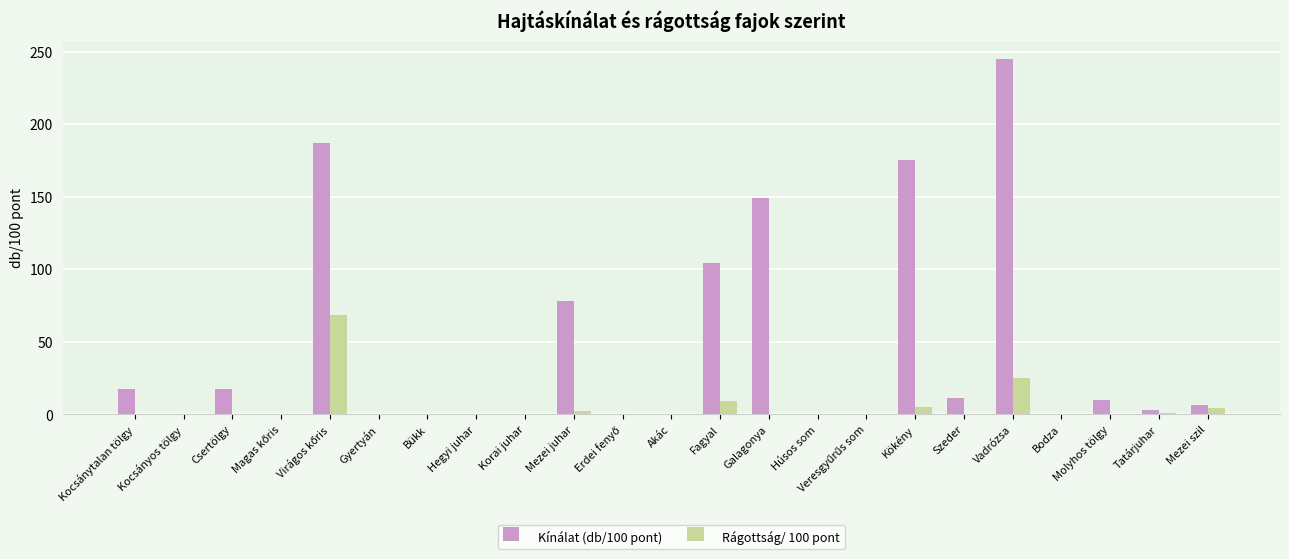

What are all the series names shown in the legend?

Kínálat (db/100 pont), Rágottság/ 100 pont